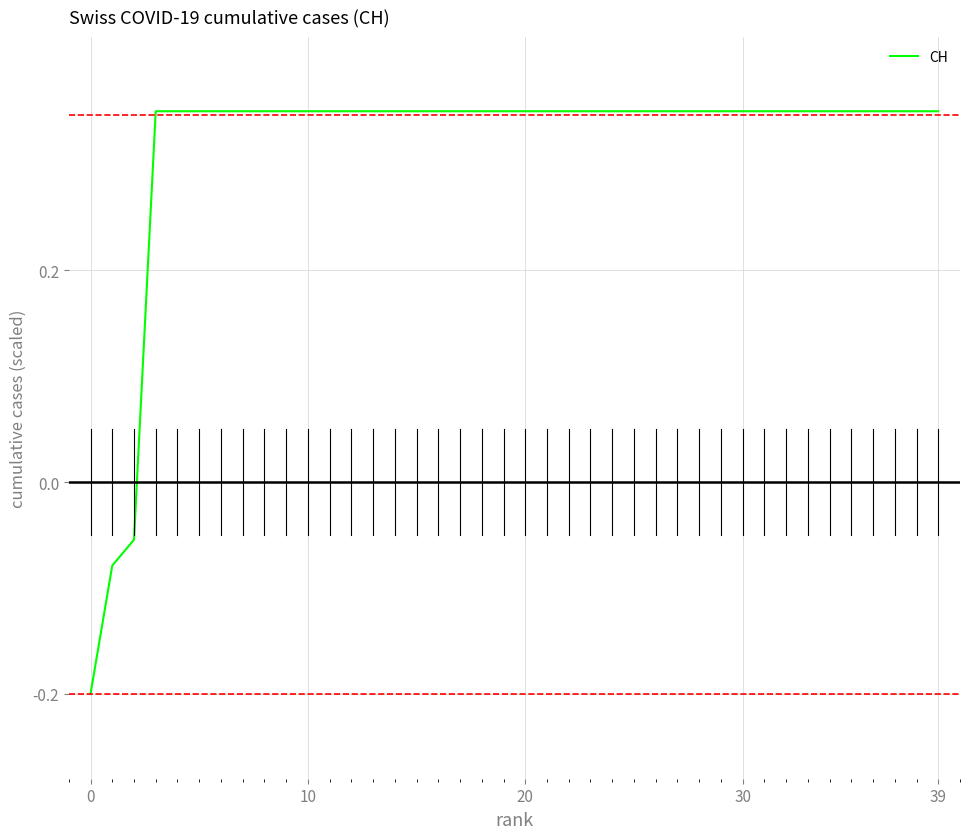

How many values exceed 0?

37